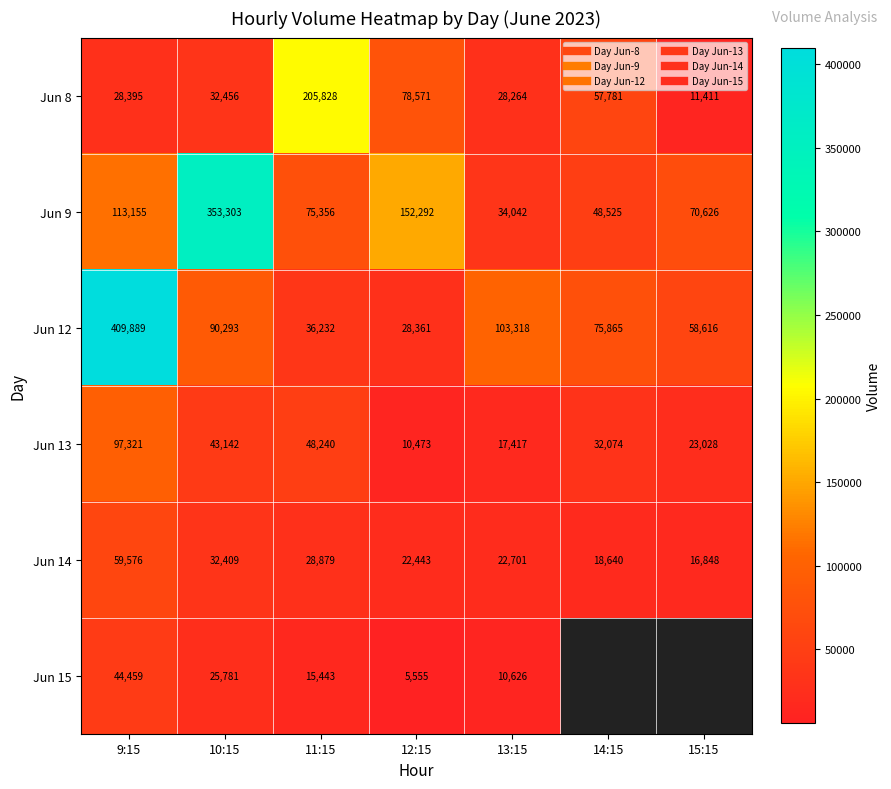

Is the value of Jun 12 at 15:15 greater than the value of Jun 15 at 12:15?

Yes